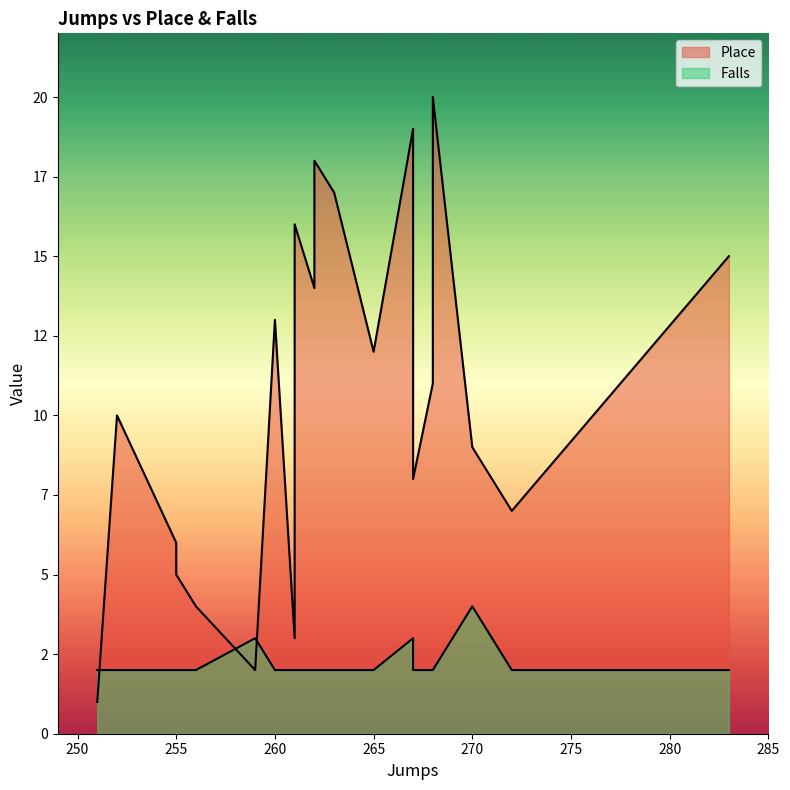

The value of Place at 272 is 7. True or false?

True